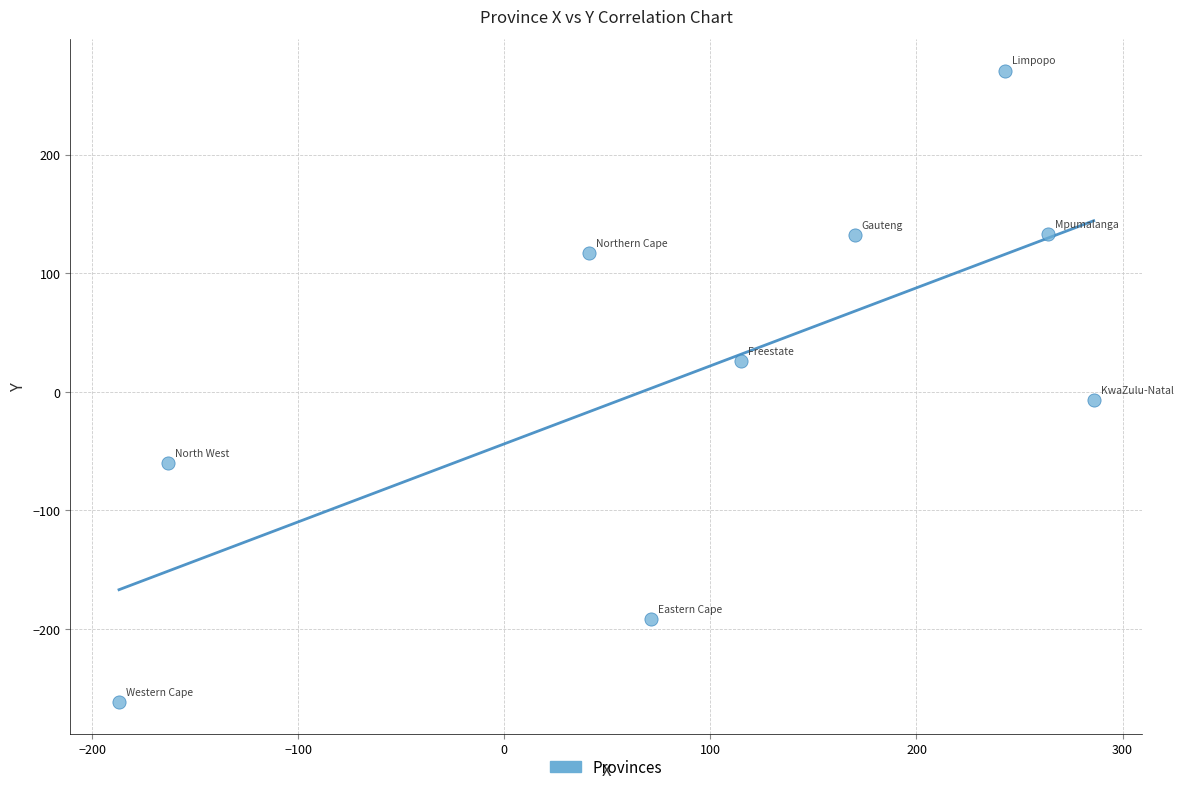

What is the range of Y values (max minus min)?

533